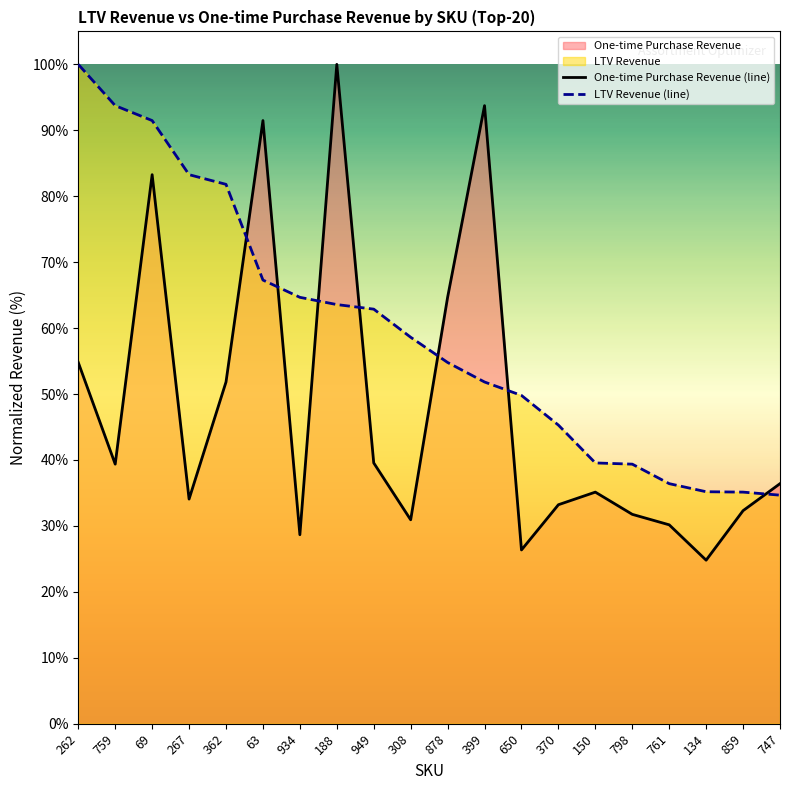

Which series has the largest total across all categories?

LTV Revenue (line)